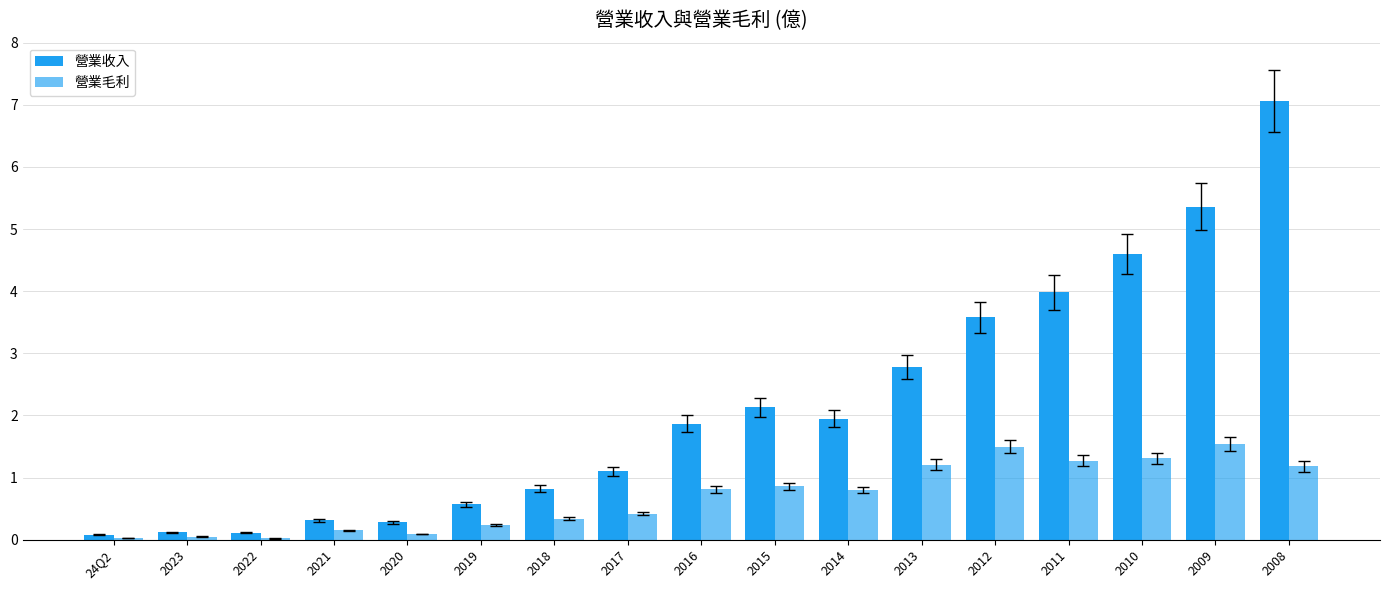

What position from the right is 2022?

15